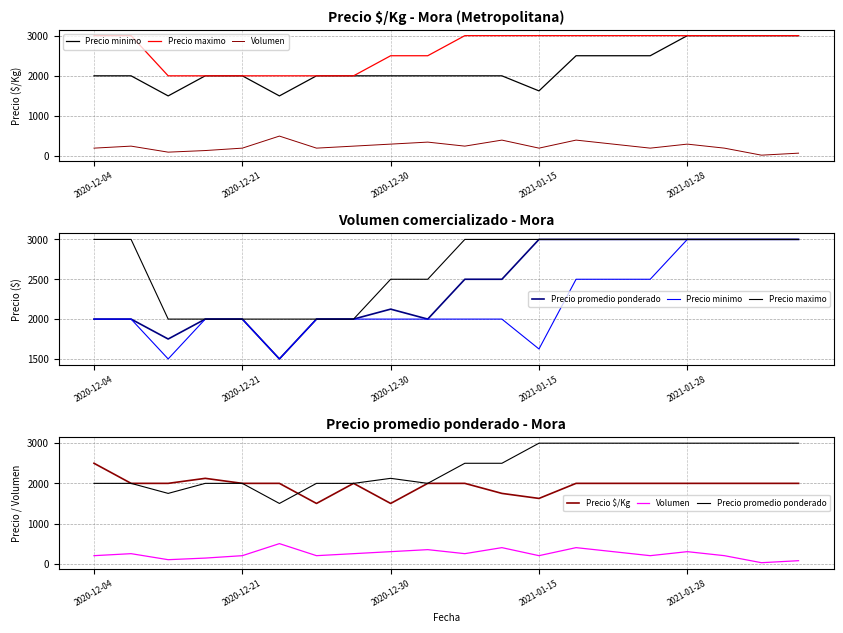

True or false: Precio maximo and Precio $/Kg intersect in this chart.

False